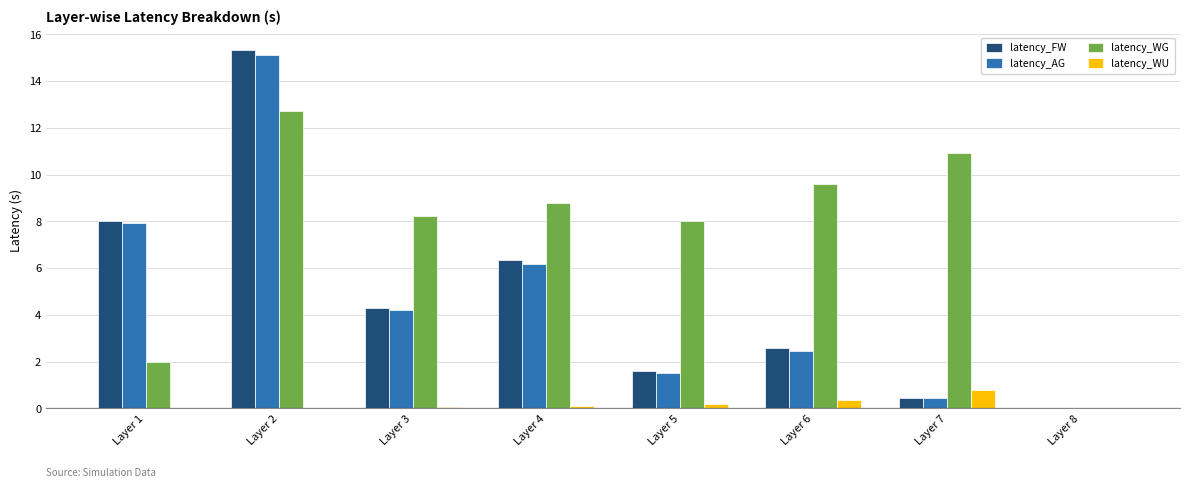

At which label does latency_WG reach its peak?

Layer 2